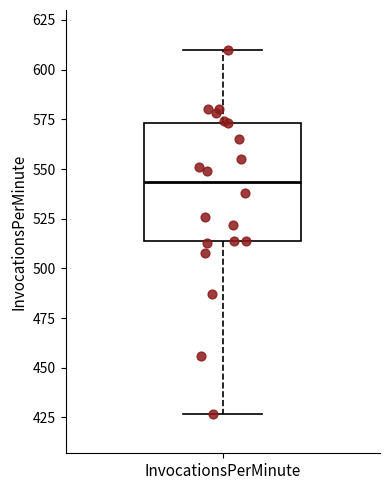

Transcribe this box plot: give where the median line is, the range the box spans, and where the two whiskers end, as read against the y-axis. The values are not printed on the chart, so give them approximately, as read against the axis.

median 545, box 515 to 575, whiskers 425 to 610